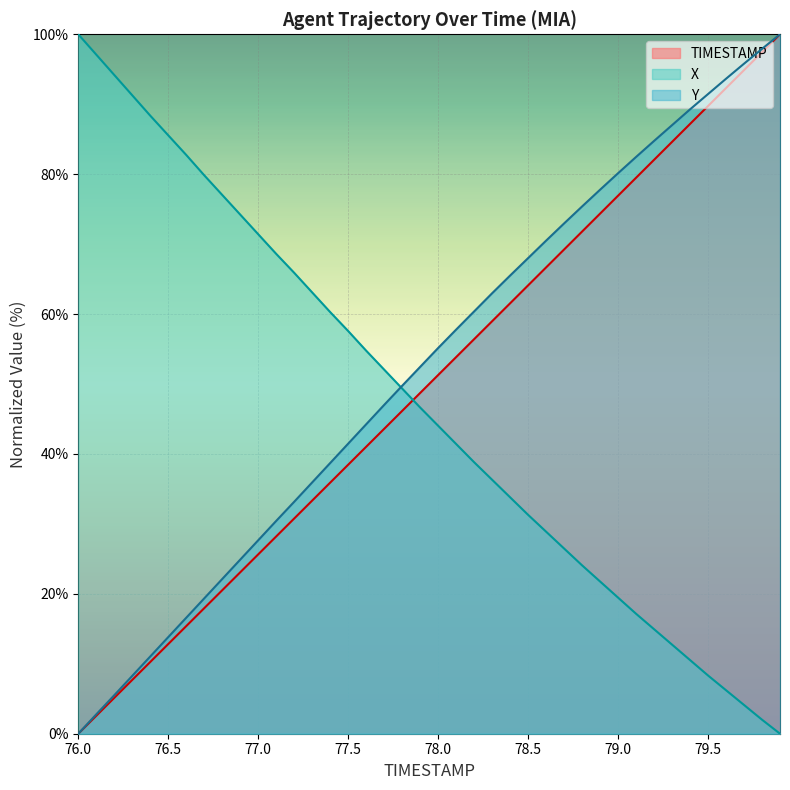

How many lines are shown in the chart?

3